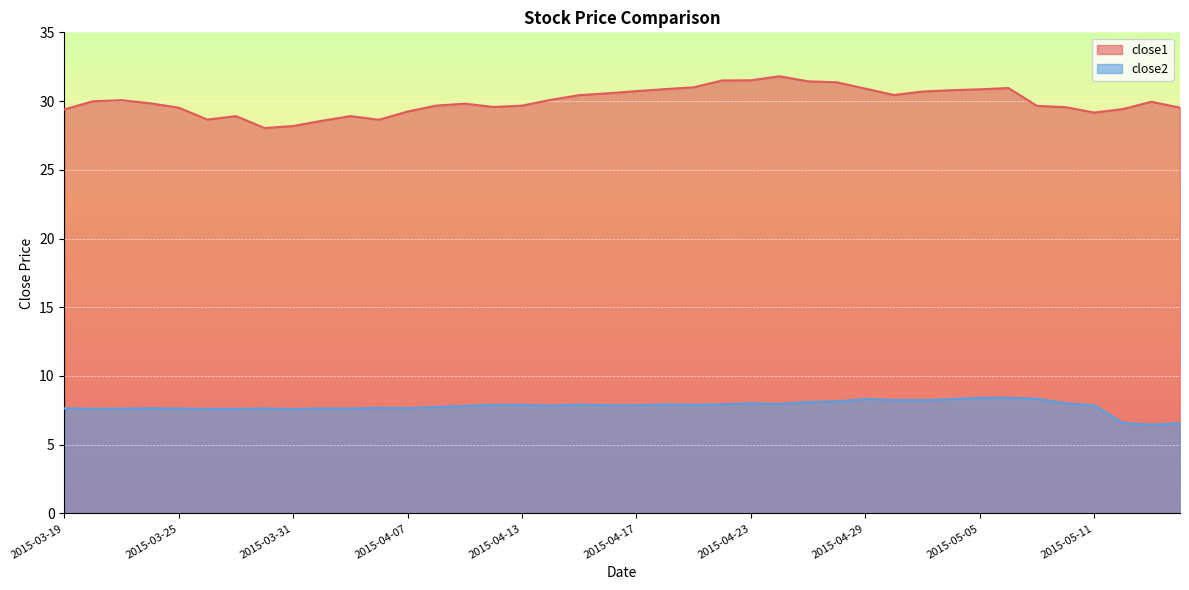

True or false: close2 has more than 1 points higher than both neighbors.

True